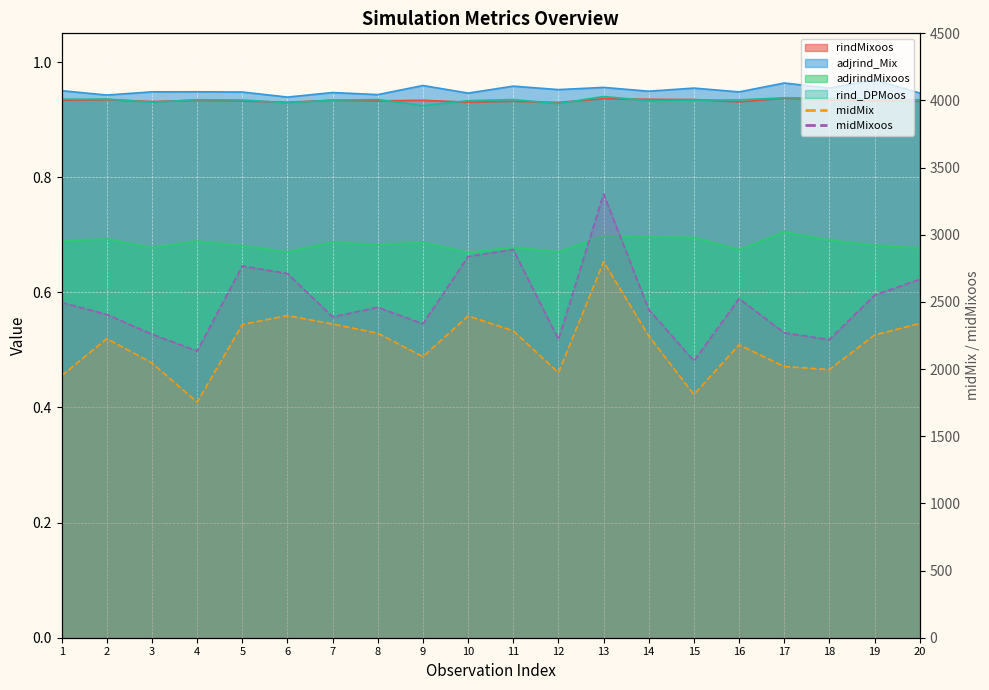

Which category has the lowest value in the midMixoos series?

15